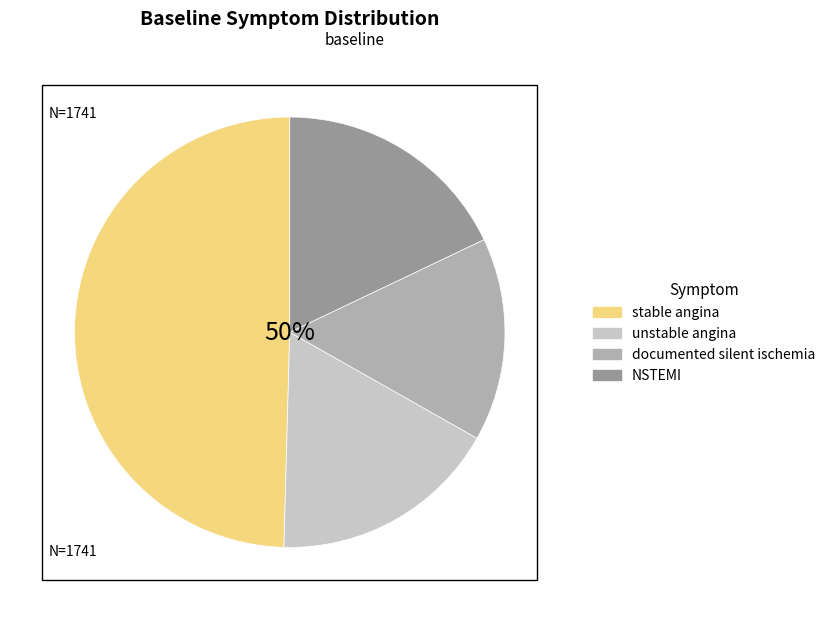

The NSTEMI slice represents 18% of the pie. True or false?

True